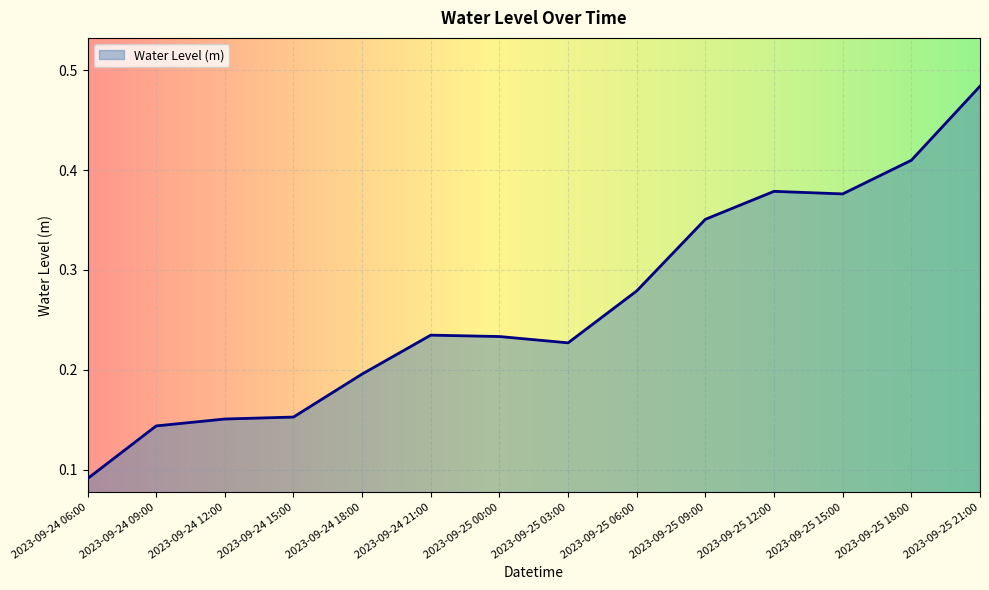

Is it true that the value at 2023-09-24 09:00 is 0.2?

False